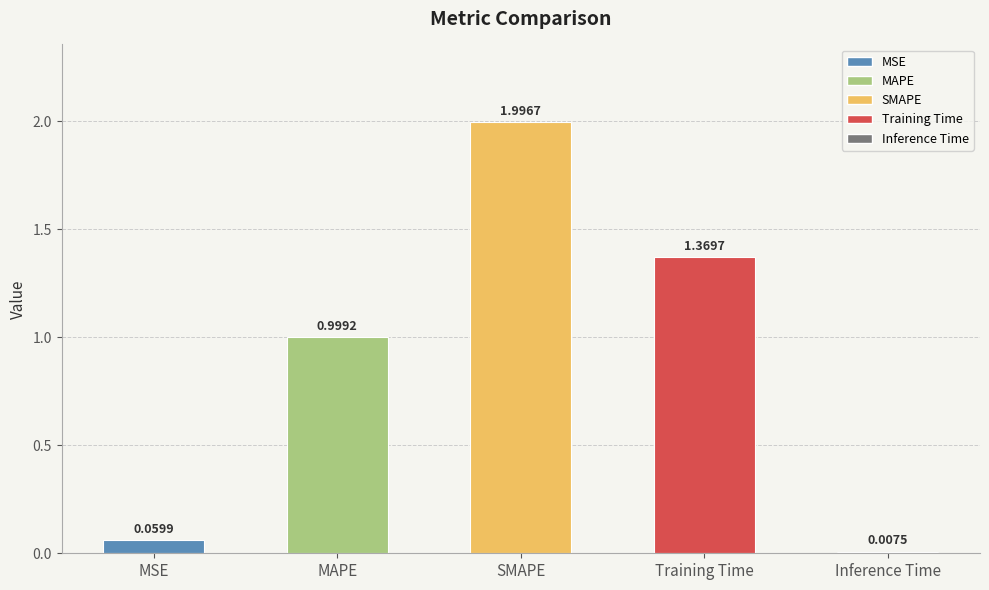

The value at MAPE is 1.0. True or false?

True